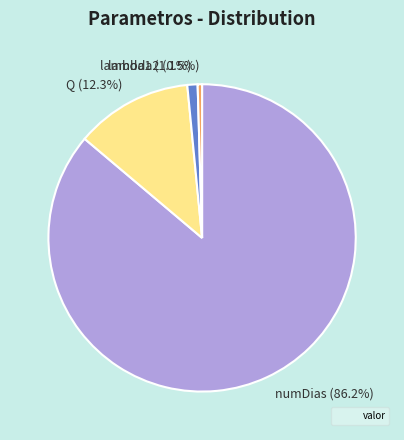

To the nearest percent, what is the combined percentage of Q and lambda1?

13%